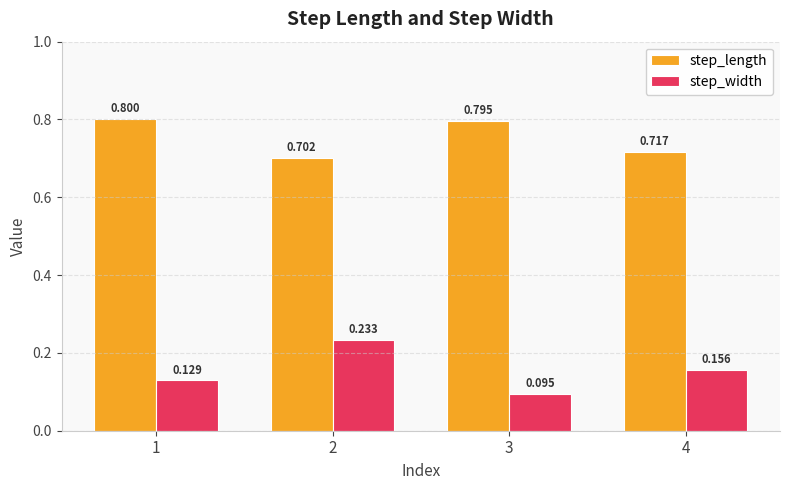

At 3, list the series in order from smallest to largest.

step_width, step_length